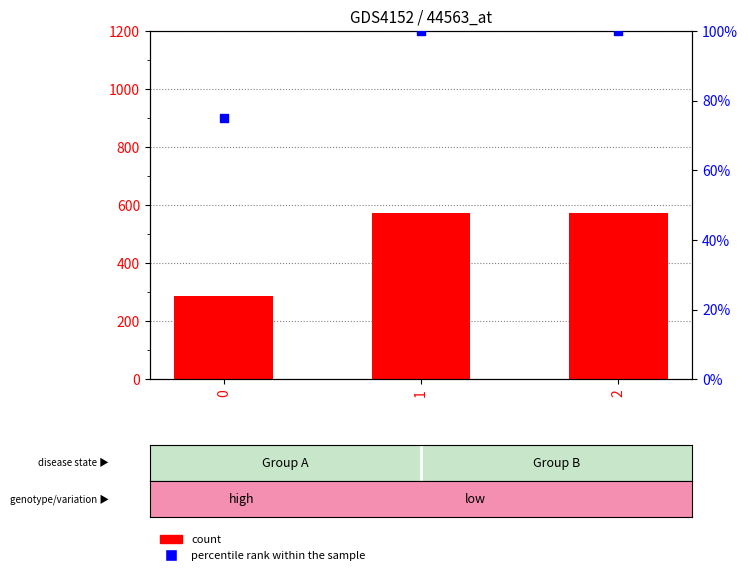

Which series has the largest Y range (max minus min)?

count